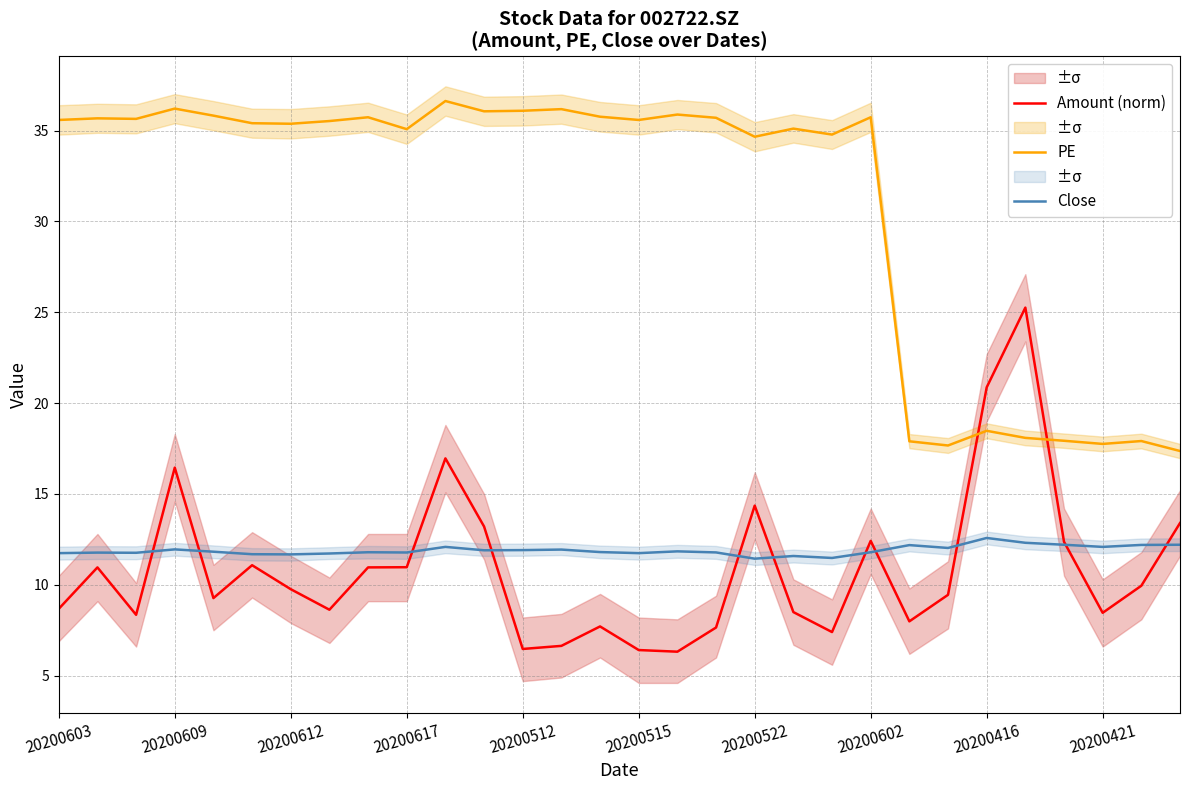

True or false: Close and PE cross at least once.

False